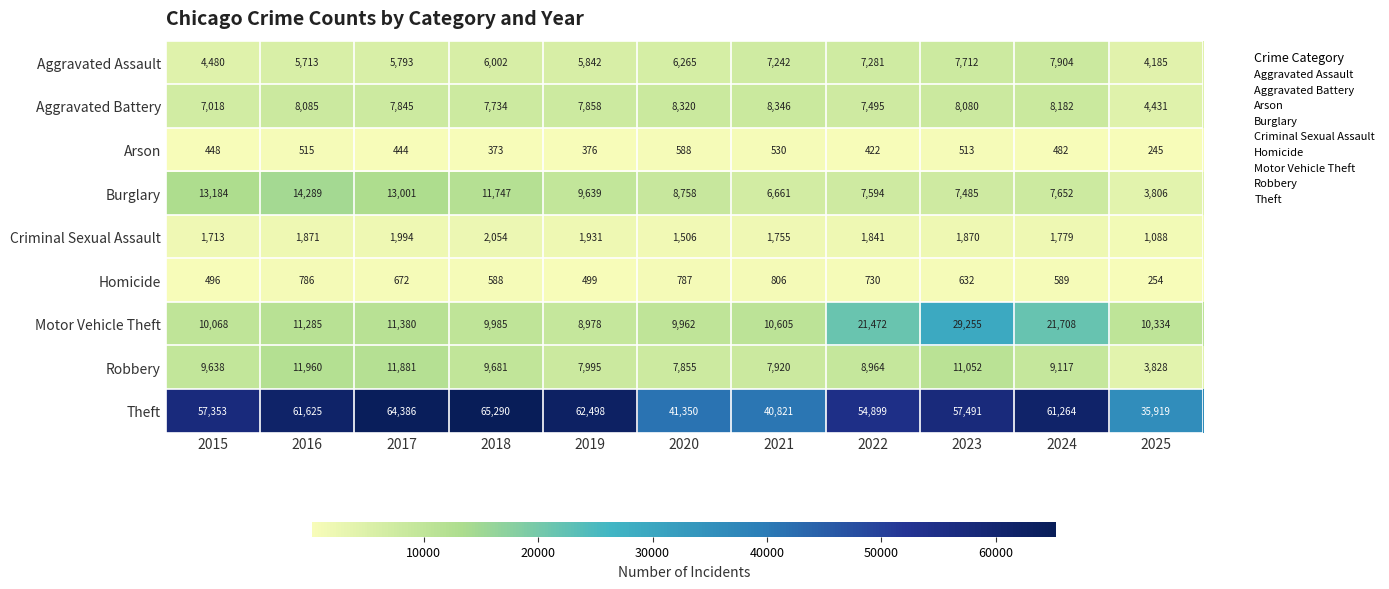

The Criminal Sexual Assault series shows 1779 at 2024. True or false?

True